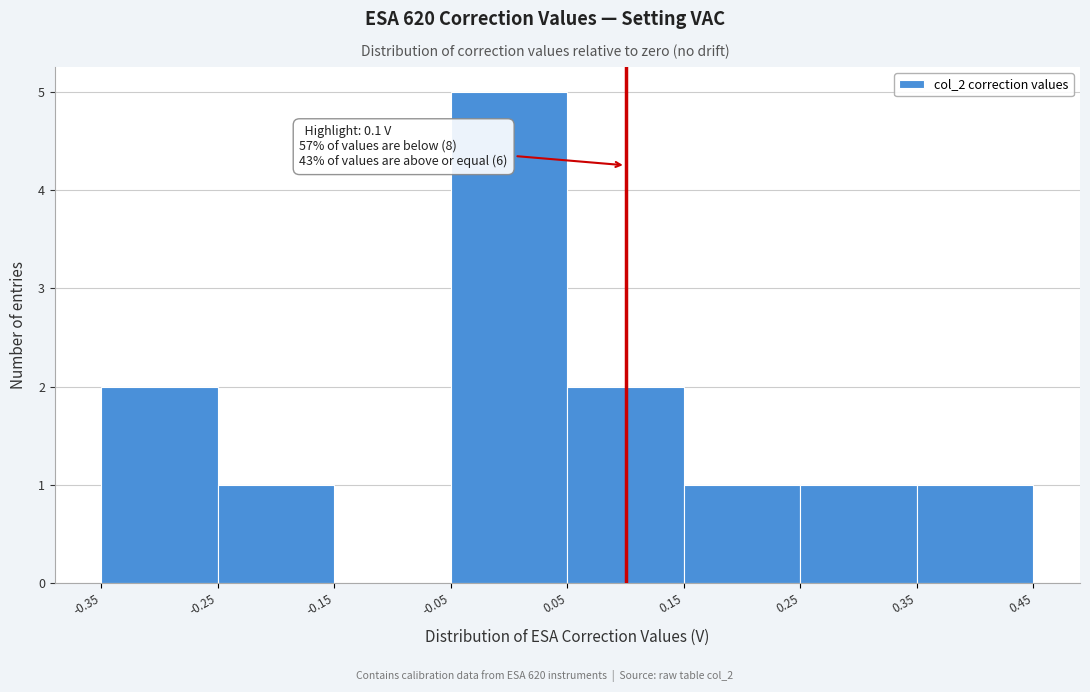

Over which range of the x-axis is the bar tallest?

-0.05 to 0.05